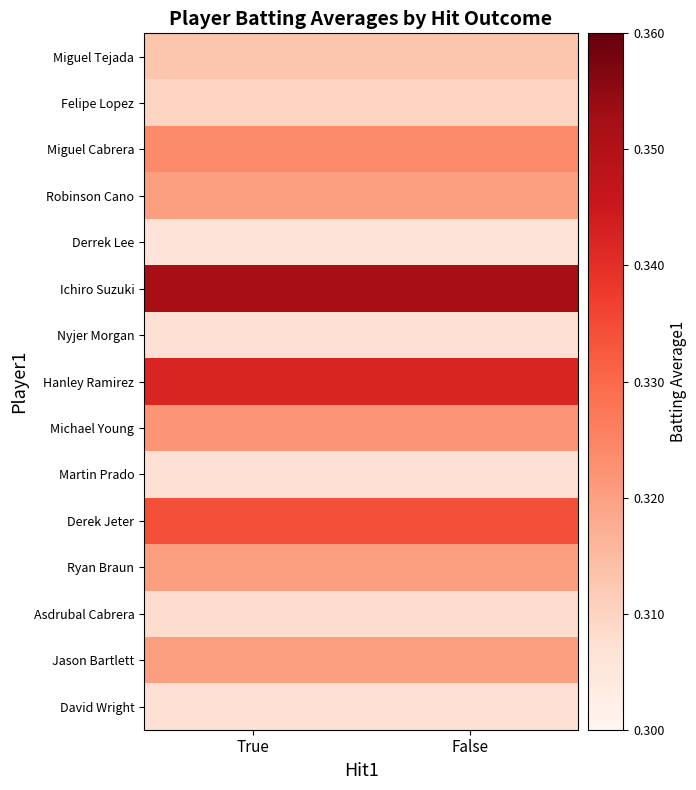

At which category is the sum across all series the highest?

True